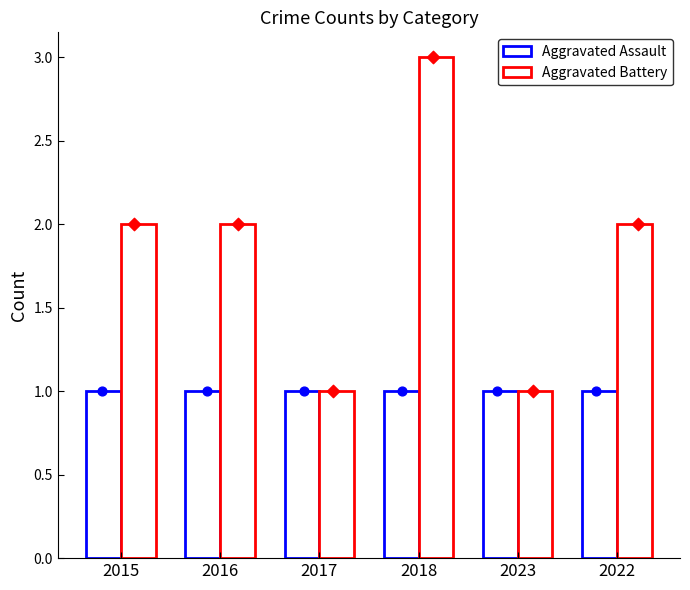

What is the total value across all series at 2015?

3